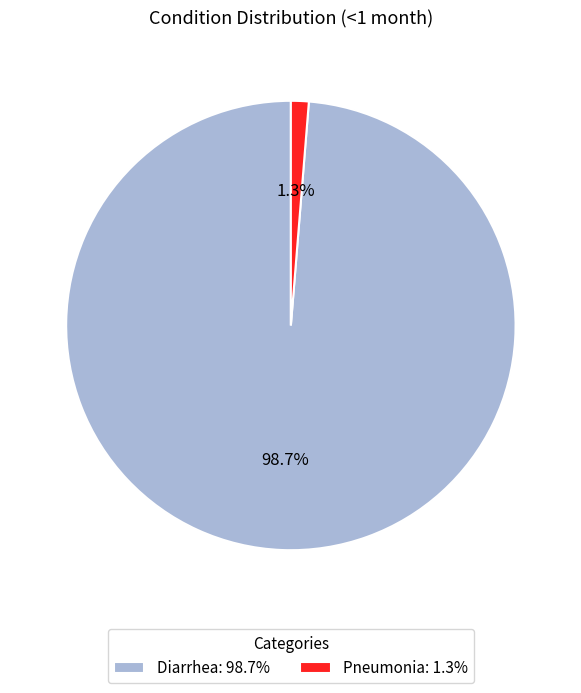

True or false: Pneumonia accounts for 1% of the total.

True